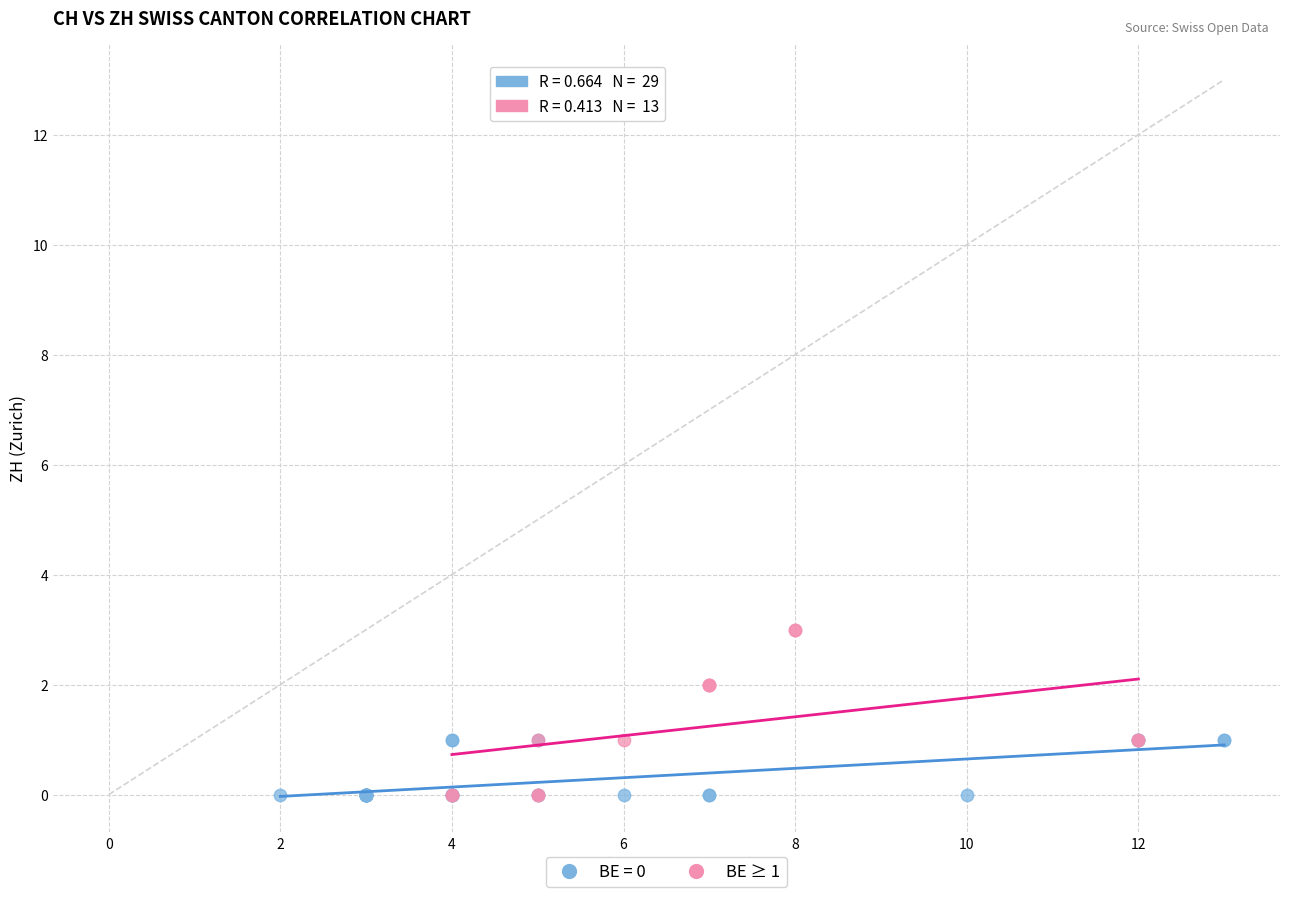

Which series has the largest Y range (max minus min)?

BE ≥ 1